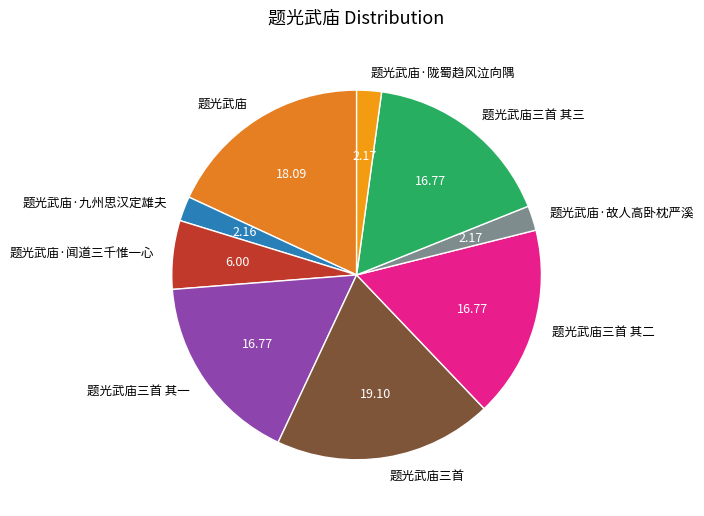

The 题光武庙三首 slice represents 12% of the pie. True or false?

False